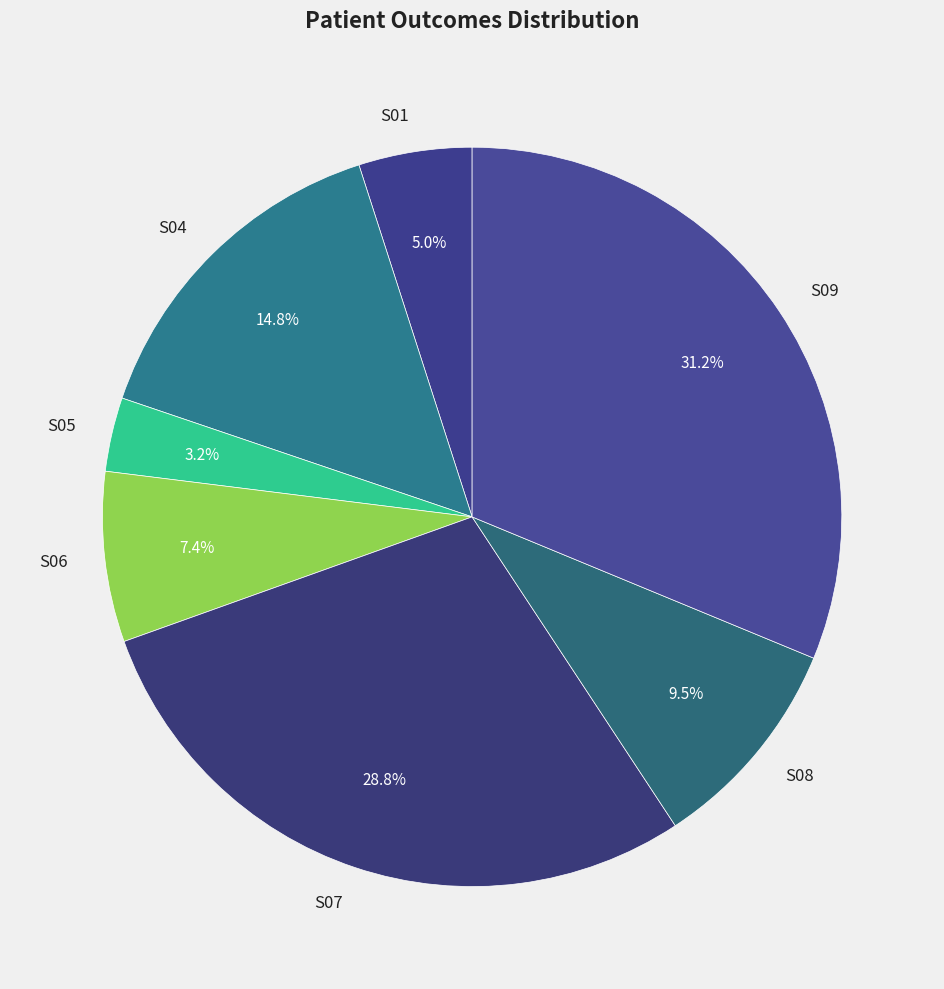

Which has a higher value, S01 or S06?

S06